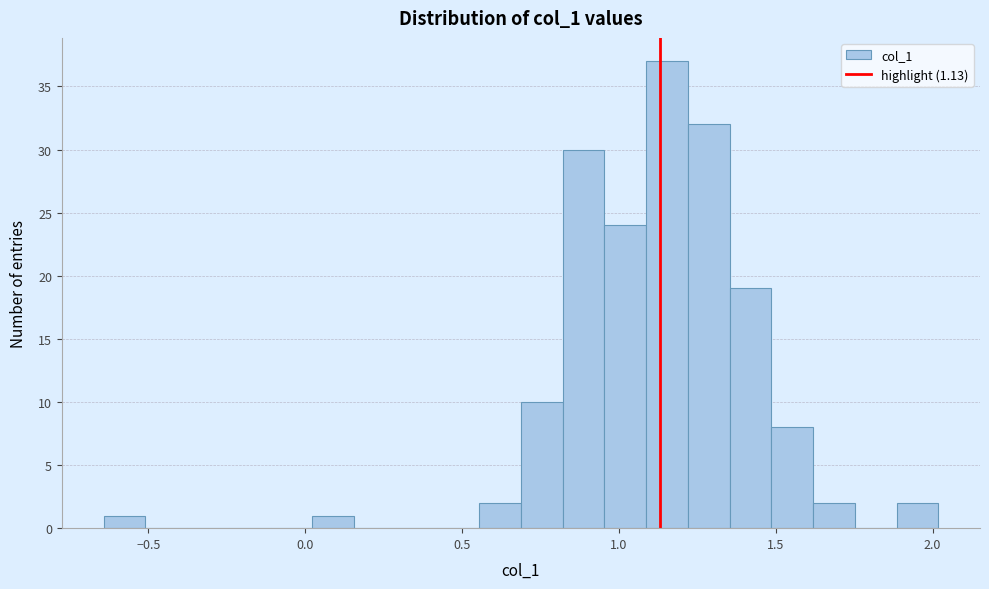

Read against the x-axis, roughly where is the centre of the tallest bar?

1.15